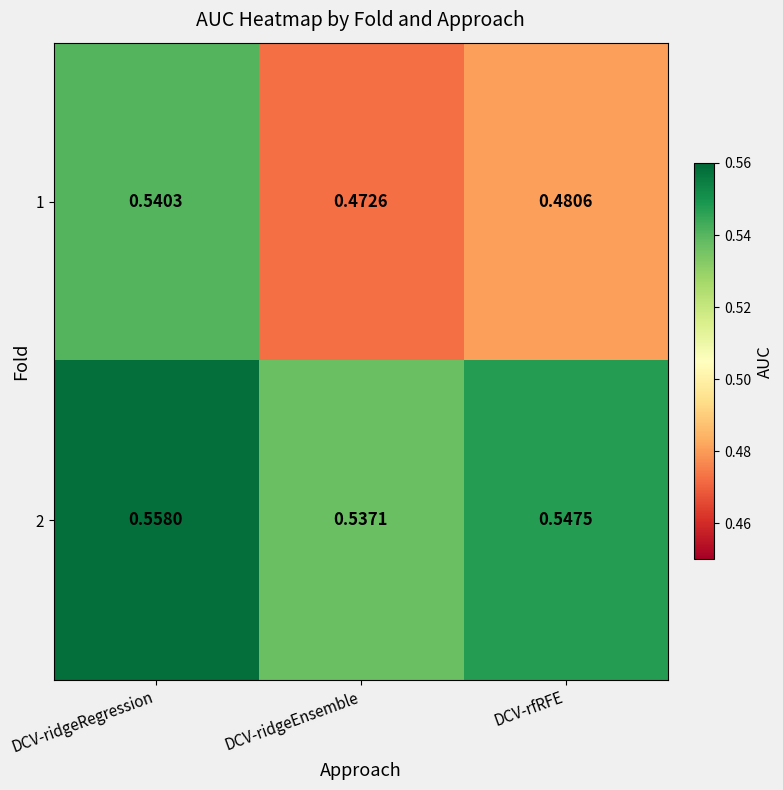

At which label does 2 reach its minimum?

DCV-ridgeEnsemble